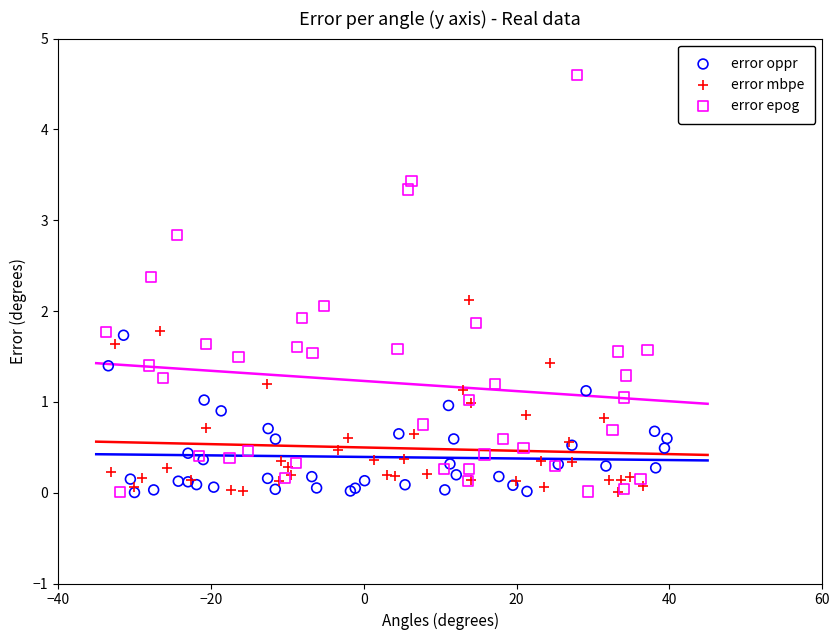

What are all the series names shown in the legend?

error oppr, error mbpe, error epog